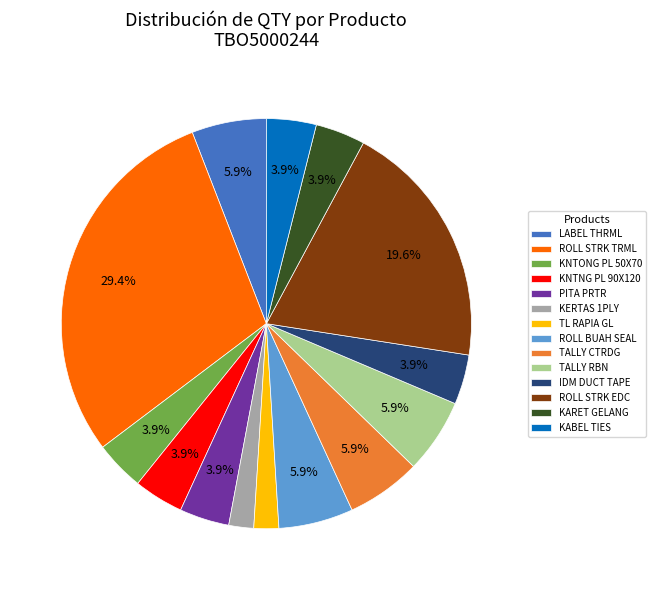

Is there a majority slice in this chart?

No